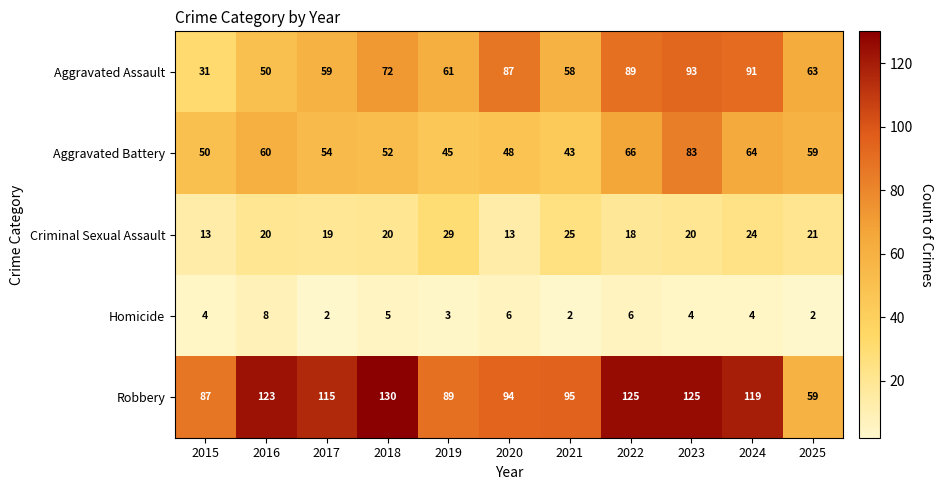

How many data points does each series have?

11